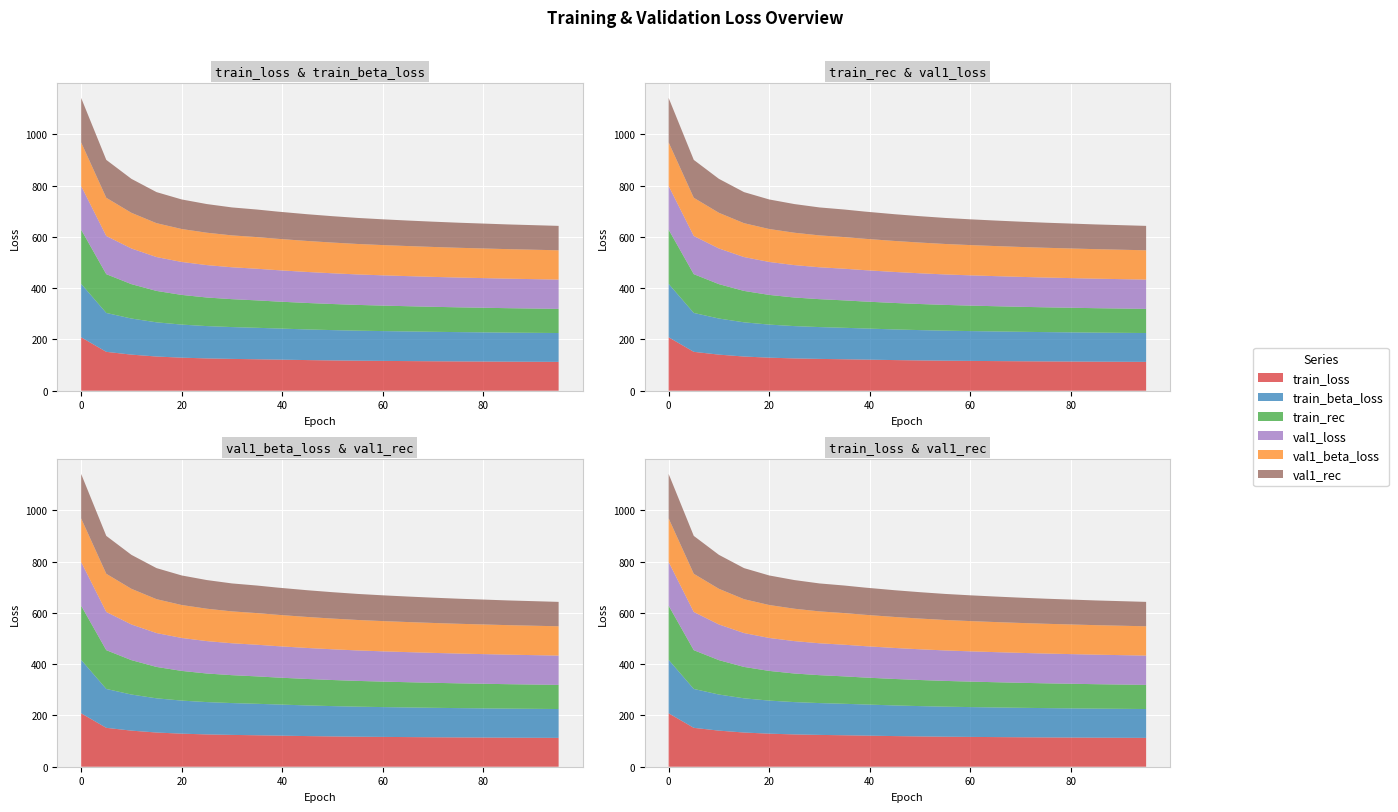

Reading right to left, extract all data points from this chart.

train_loss: 112.5	112.9	113.3	113.8	114.3	114.9	115.6	116.3	117.1	118.2	119.5	121.4	122.7	124.1	126.0	128.9	133.4	140.8	151.7	208.4
train_beta_loss: 112.5	112.9	113.3	113.8	114.3	114.9	115.6	116.3	117.1	118.2	119.5	121.4	122.7	124.1	126.0	128.9	133.4	140.8	151.7	208.4
train_rec: 94.1	94.7	95.3	96.0	96.7	97.5	98.4	99.4	100.5	101.8	103.2	105.0	106.9	108.8	111.6	115.8	122.5	134.2	151.2	211.3
val1_loss: 114.3	114.7	115.1	115.6	116.1	116.7	117.3	118.0	118.8	119.8	120.9	122.4	123.4	124.4	126.3	128.5	132.1	139.1	148.9	170.2
val1_beta_loss: 114.3	114.7	115.1	115.6	116.1	116.7	117.3	118.0	118.8	119.8	120.9	122.4	123.4	124.4	126.3	128.5	132.1	139.1	148.9	170.2
val1_rec: 95.2	95.8	96.4	97.1	97.8	98.6	99.5	100.5	101.6	102.9	104.3	106.1	107.5	109.0	111.8	115.3	121.2	132.4	147.8	173.3